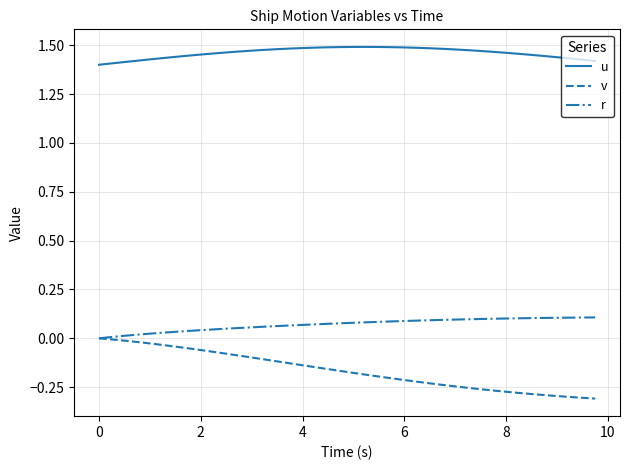

List the series in order of their peak value, highest first.

u, r, v